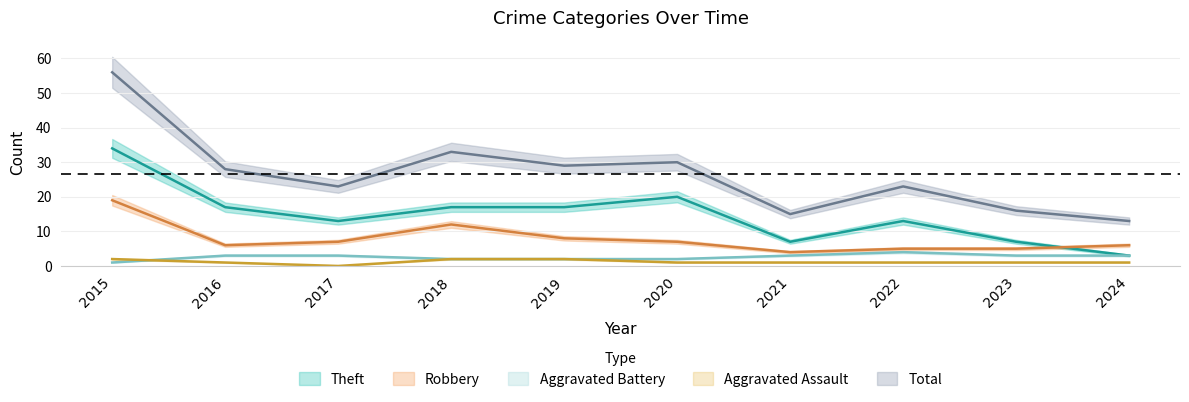

Between 2018 and 2024, which series saw the biggest shift?

Total